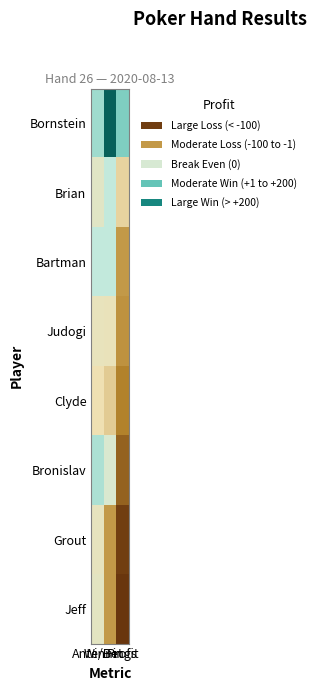

What is the difference between the highest and lowest values at Winnings?

775